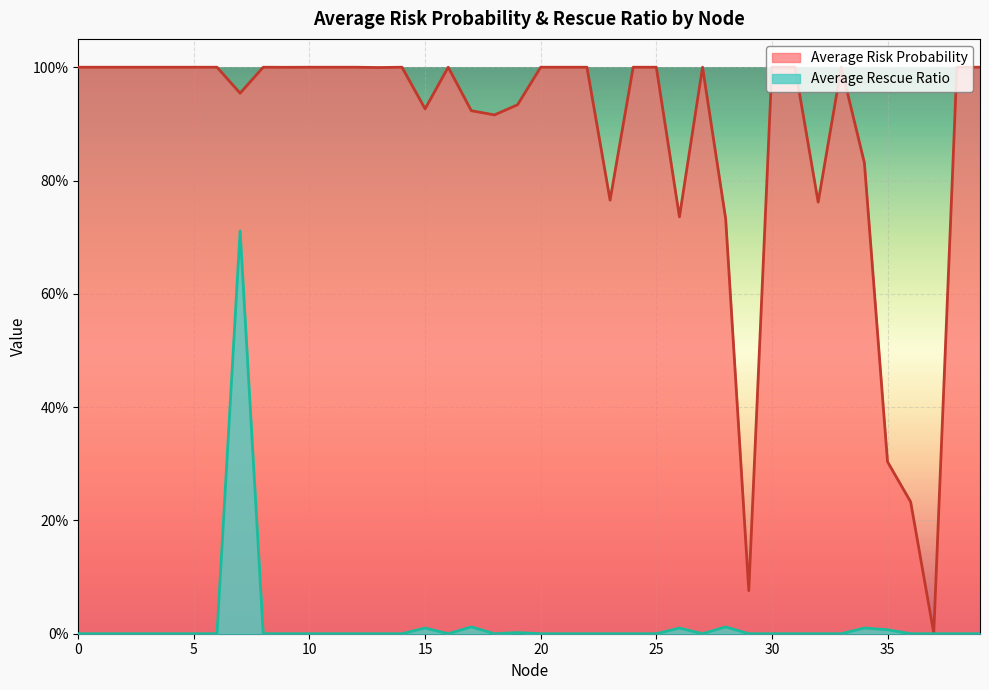

Reading left to right, list all the values displayed in this chart.

Average Risk Probability: 1.0	1.0	1.0	1.0	1.0	1.0	1.0	1.0	1.0	1.0	1.0	1.0	1.0	1.0	1.0	0.9	1.0	0.9	0.9	0.9	1.0	1.0	1.0	0.8	1.0	1.0	0.7	1.0	0.7	0.1	1.0	1.0	0.8	1.0	0.8	0.3	0.2	0.0	1.0	1.0
Average Rescue Ratio: 0.0	0.0	0.0	0.0	0.0	0.0	0.0	0.7	0.0	0.0	0.0	0.0	0.0	0.0	0.0	0.0	0.0	0.0	0.0	0.0	0.0	0.0	0.0	0.0	0.0	0.0	0.0	0.0	0.0	0.0	0.0	0.0	0.0	0.0	0.0	0.0	0.0	0.0	0.0	0.0